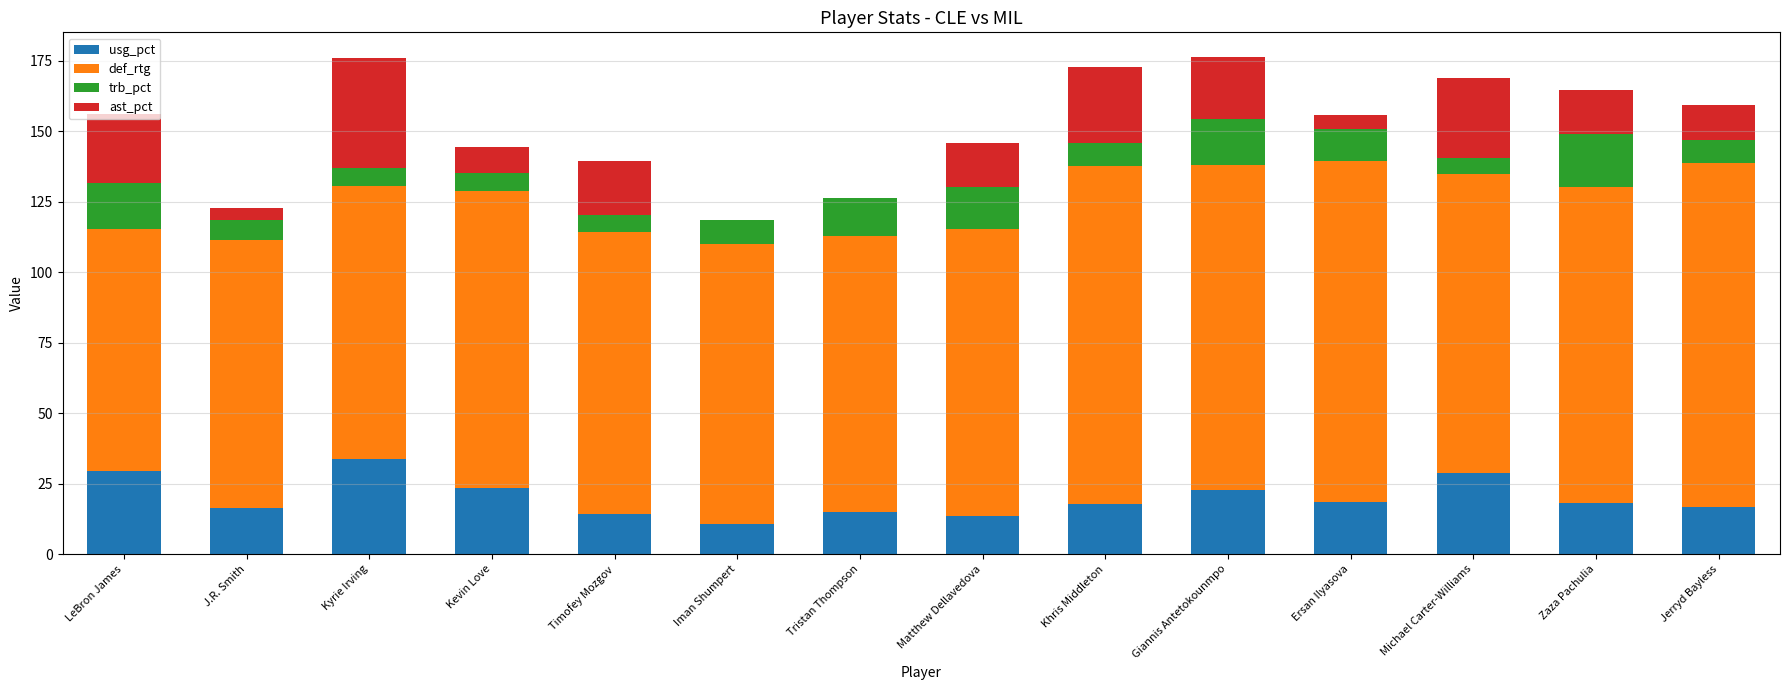

What is the total value across all series at Kyrie Irving?

175.8